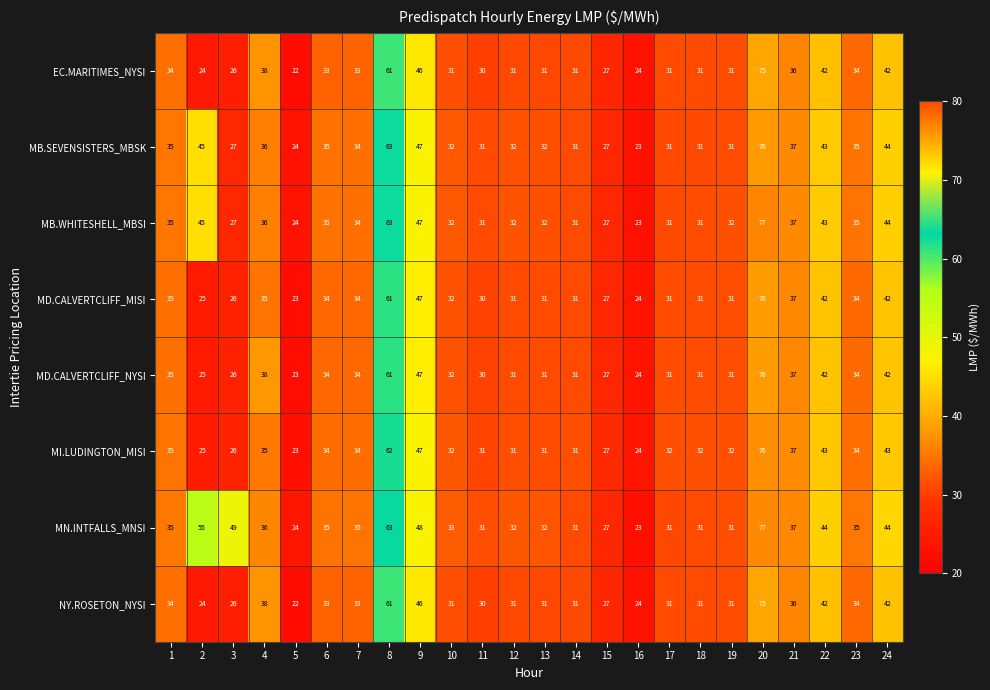

What is the average value of the MI.LUDINGTON_MISI series?

36